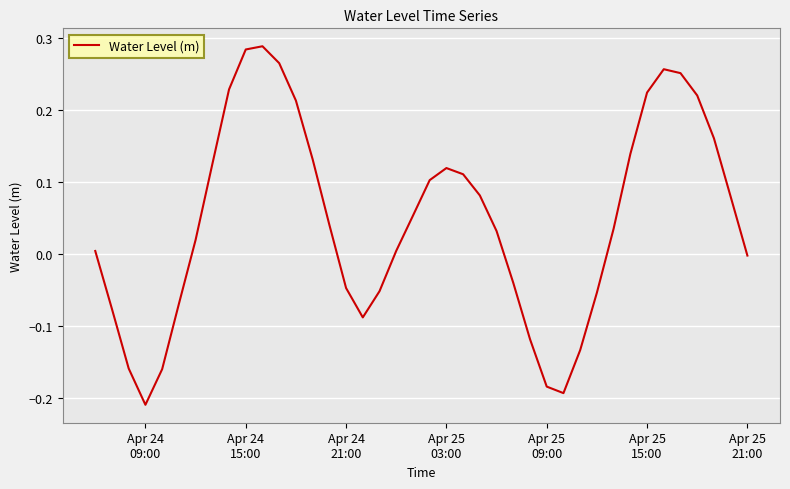

What is the difference between the maximum and minimum values?

0.5